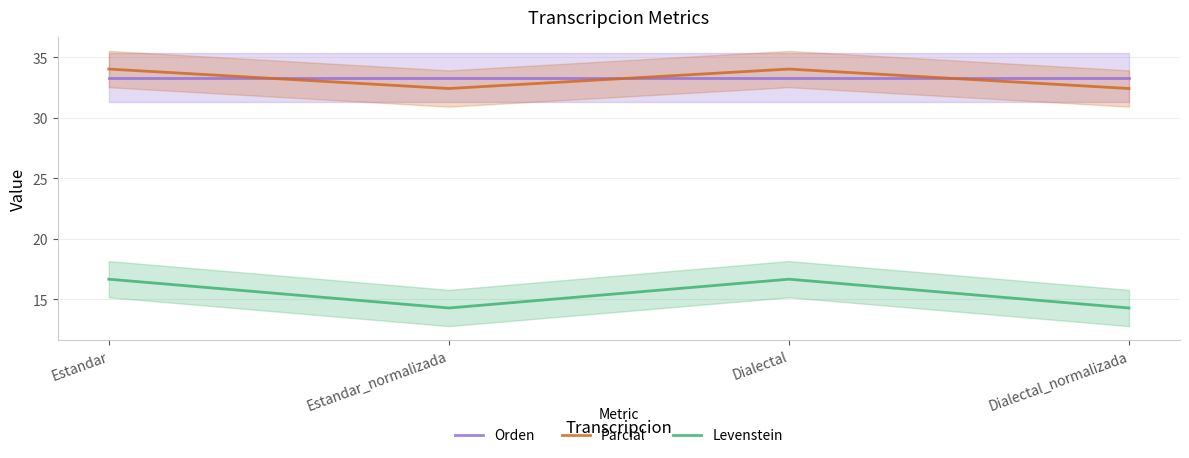

What are all the series names shown in the legend?

Orden, Parcial, Levenstein